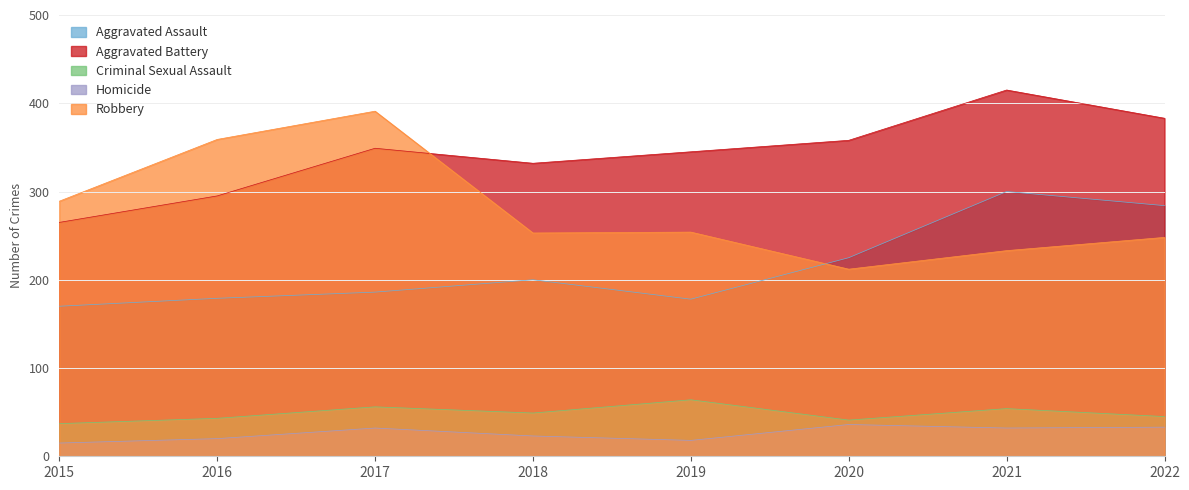

What is the value of the Aggravated Assault point at the 6th from the left?

225